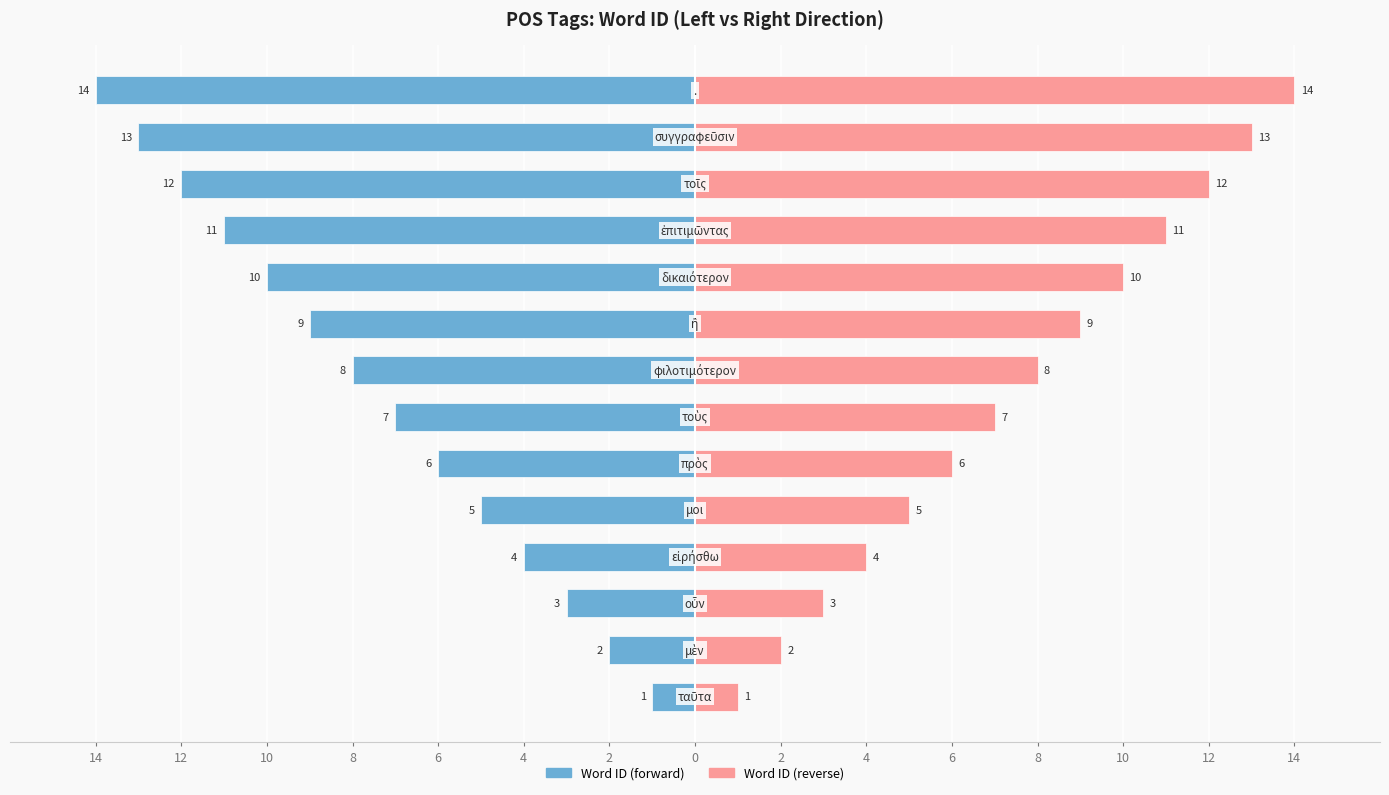

Between 0 and 4, which series saw the biggest shift?

Word ID (forward)